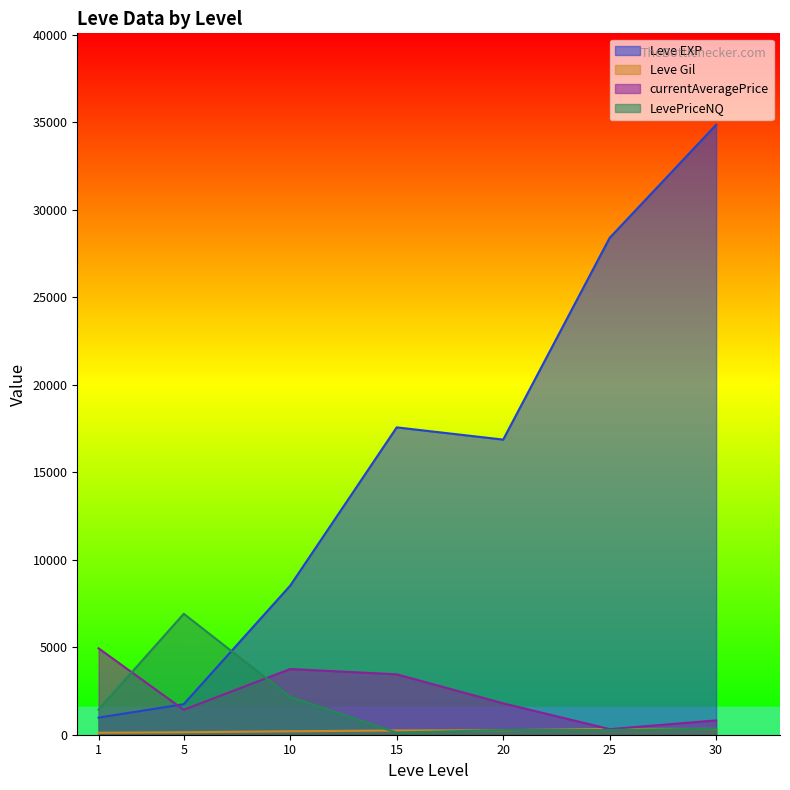

Is it true that Leve Gil equals 379.0 at 25?

True